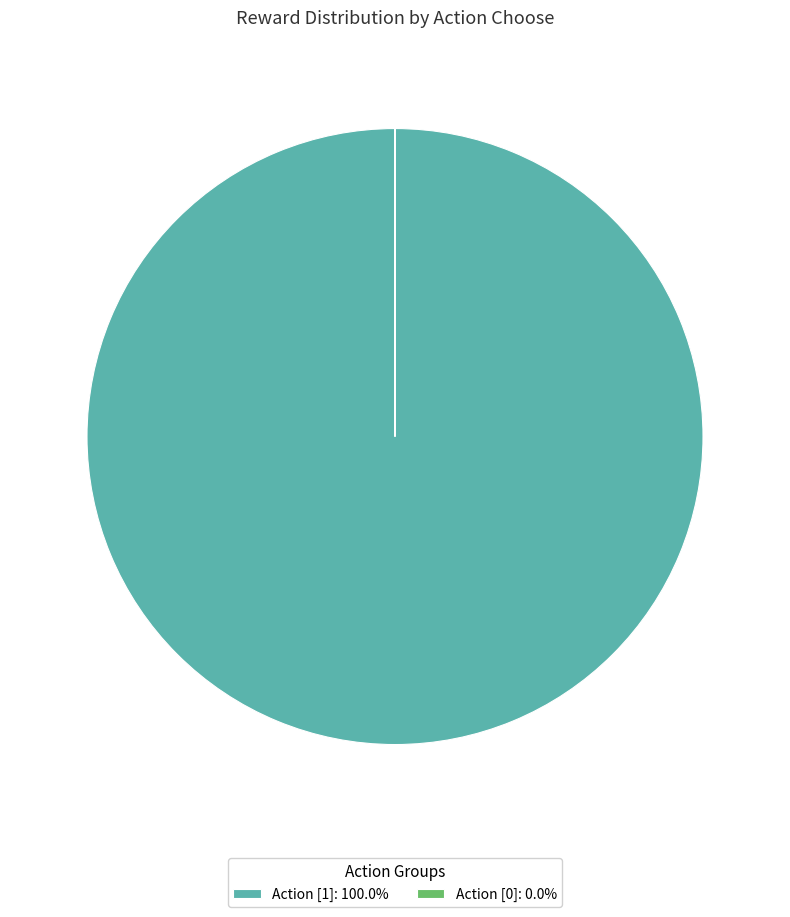

Is Action [1]: 100.0% the majority of the pie?

Yes